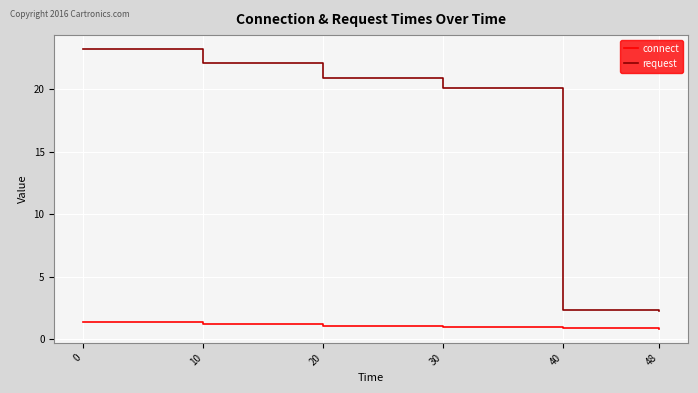

True or false: connect and request cross at least once.

False